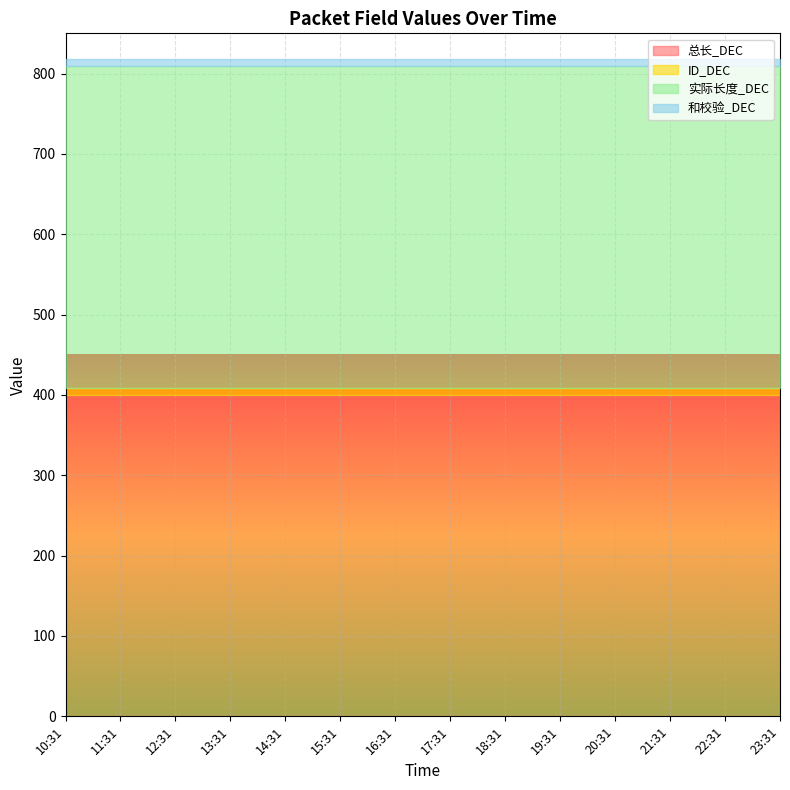

True or false: 实际长度_DEC and 总长_DEC intersect in this chart.

False